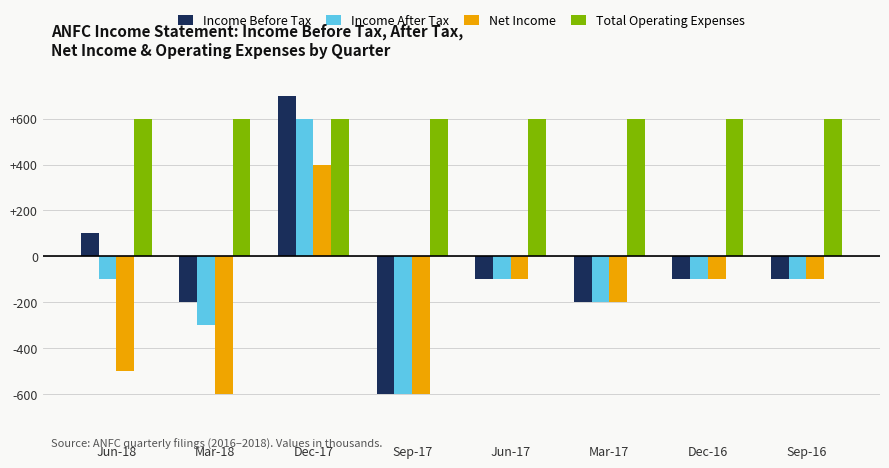

Reading right to left, what are all the values shown in this chart?

Income Before Tax: Sep-16=-100	Dec-16=-100	Mar-17=-200	Jun-17=-100	Sep-17=-600	Dec-17=700	Mar-18=-200	Jun-18=100
Income After Tax: Sep-16=-100	Dec-16=-100	Mar-17=-200	Jun-17=-100	Sep-17=-600	Dec-17=600	Mar-18=-300	Jun-18=-100
Net Income: Sep-16=-100	Dec-16=-100	Mar-17=-200	Jun-17=-100	Sep-17=-600	Dec-17=400	Mar-18=-600	Jun-18=-500
Total Operating Expenses: Sep-16=600	Dec-16=600	Mar-17=600	Jun-17=600	Sep-17=600	Dec-17=600	Mar-18=600	Jun-18=600